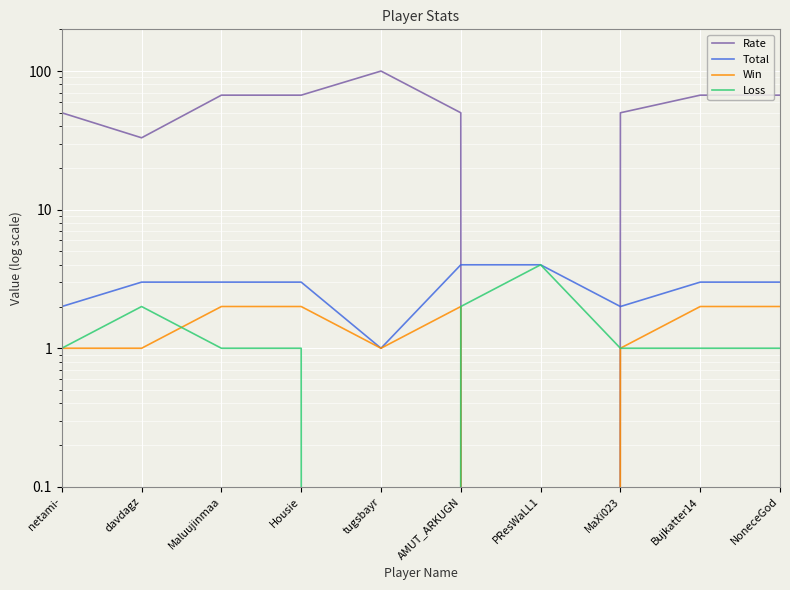

At how many categories does at least one series exceed 46?

8